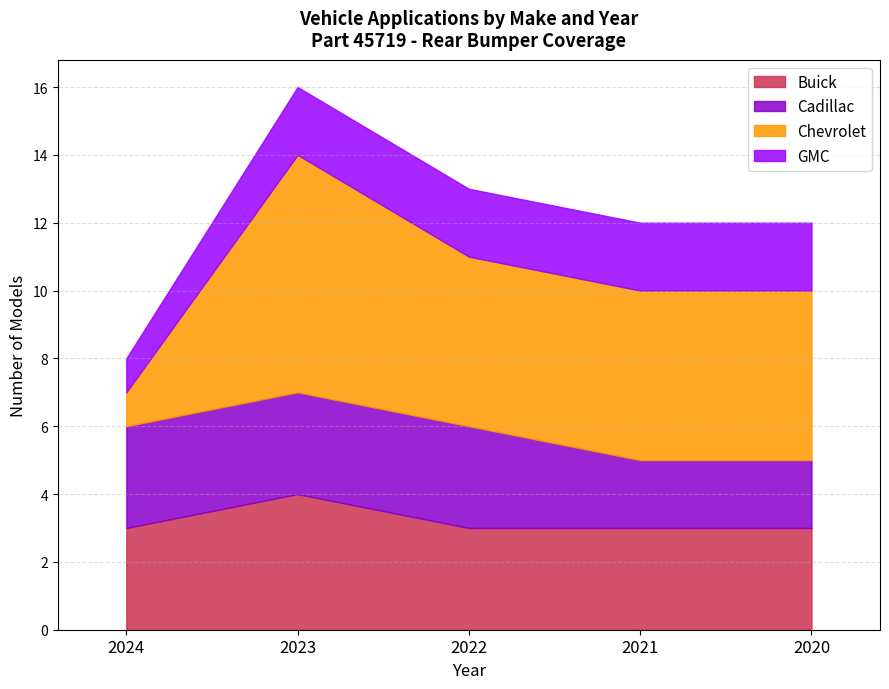

Read the Chevrolet value at 2020.

5